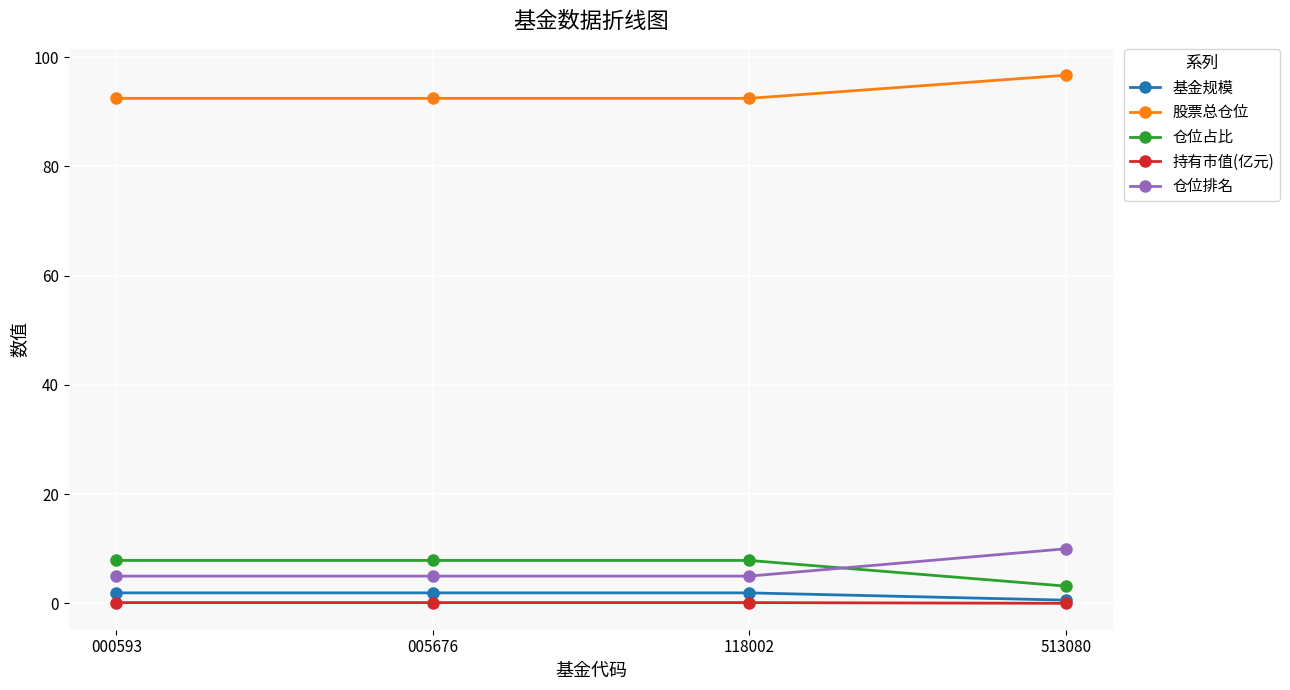

Which category has the highest value in the 股票总仓位 series?

513080